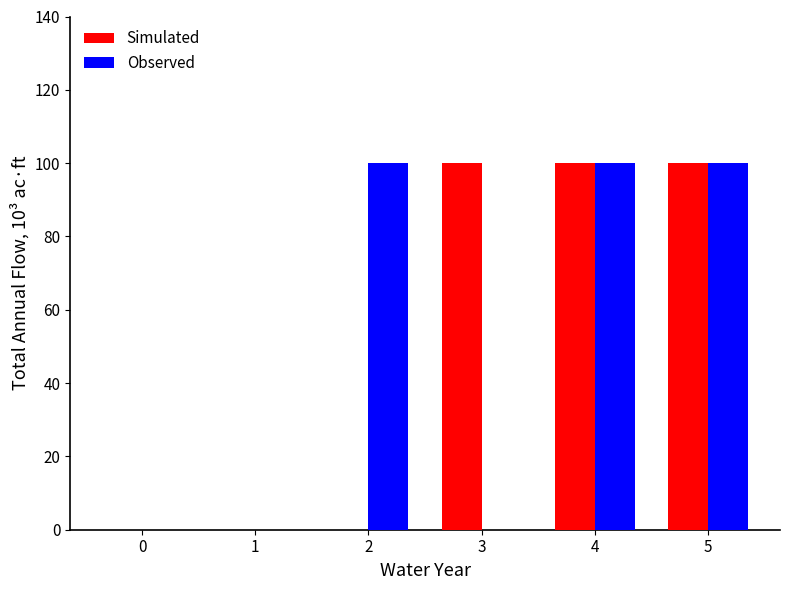

Are the bars horizontal?

No